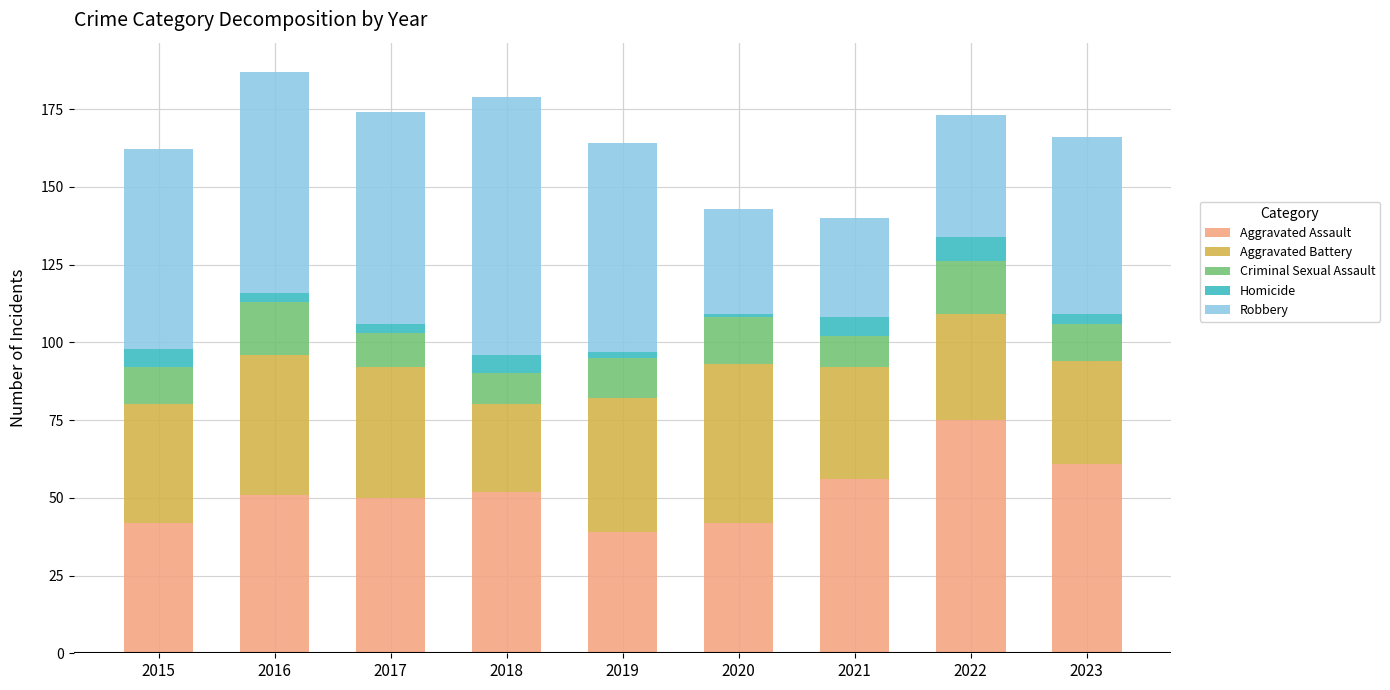

How many bars are there in total?

9